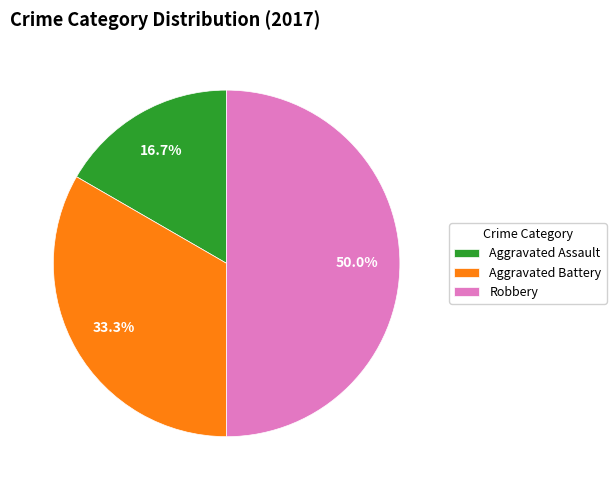

Do Robbery and Aggravated Battery together represent more than half of the pie?

Yes